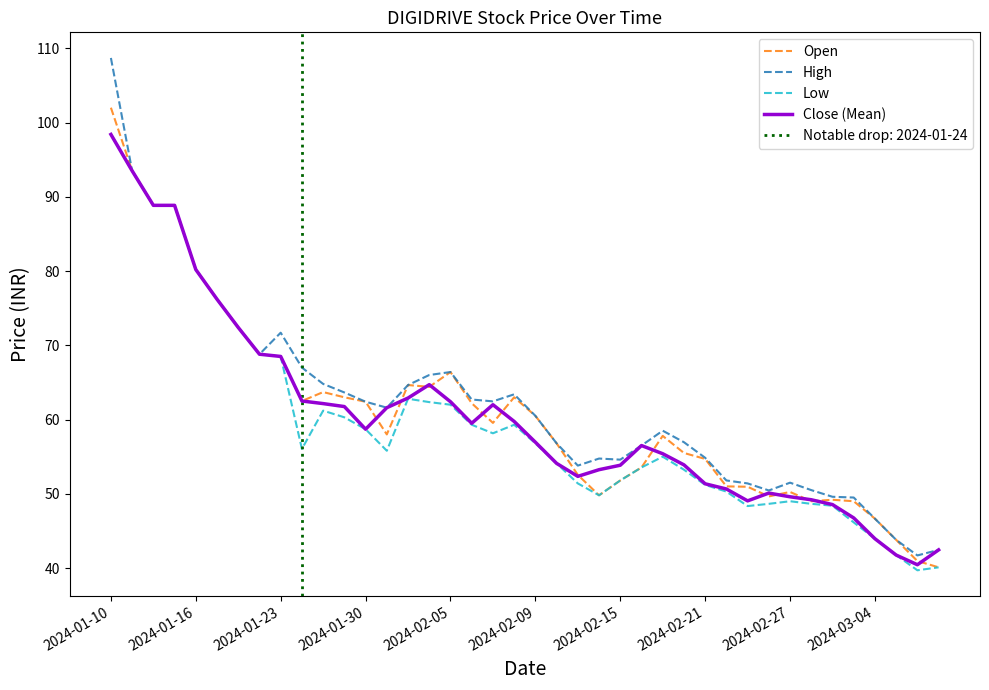

Is the value of Low at 2024-01-16 greater than the value of Close (Mean) at 2024-02-05?

Yes